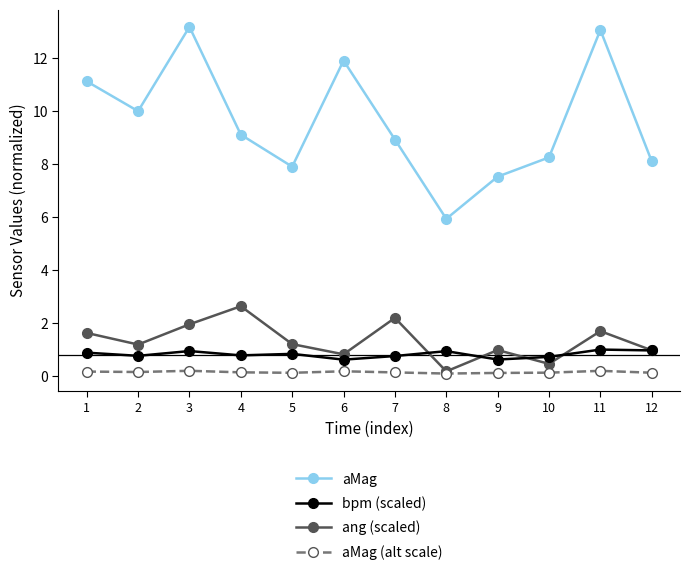

True or false: bpm (scaled) and aMag (alt scale) intersect in this chart.

False